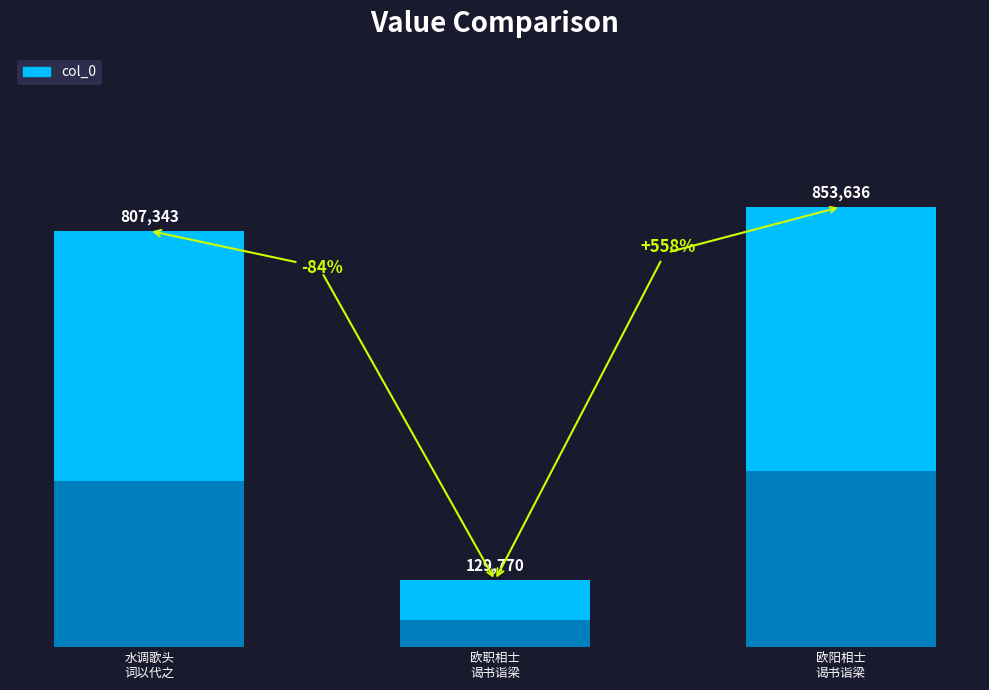

What is the greatest value displayed?

853636